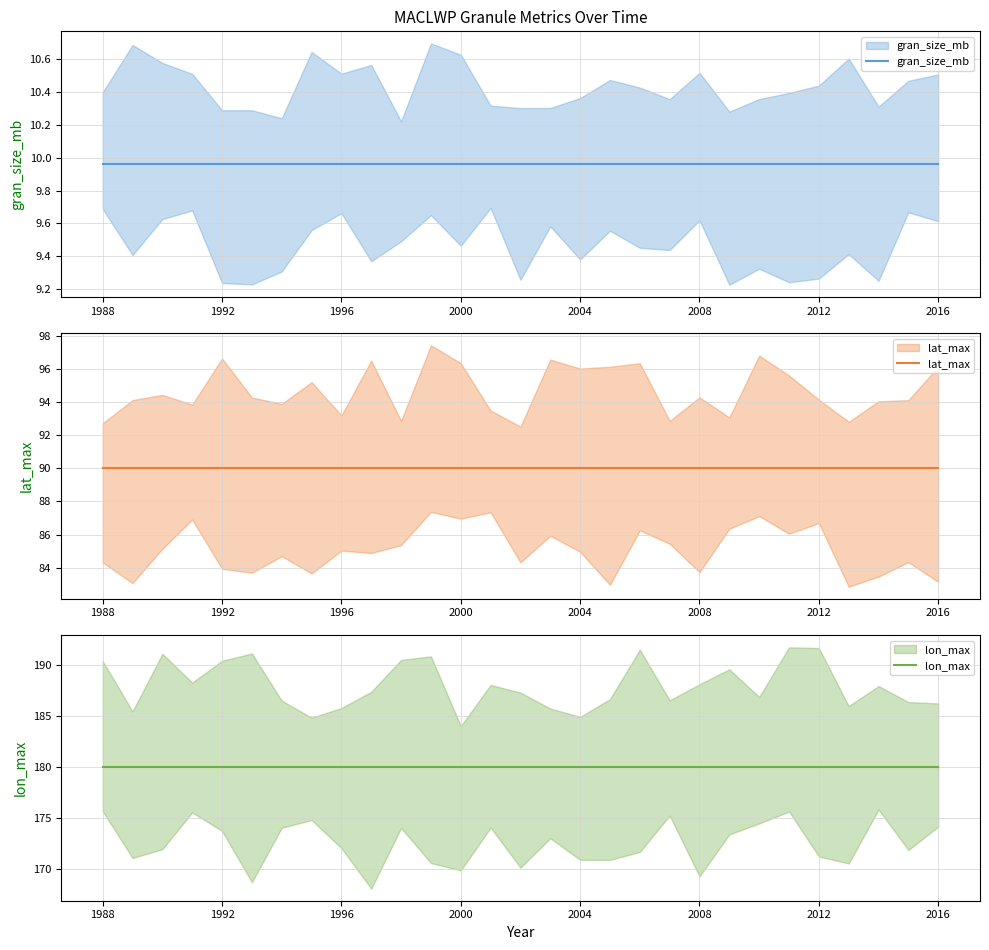

Rank the series by their average value, from highest to lowest.

lon_max, lat_max, gran_size_mb